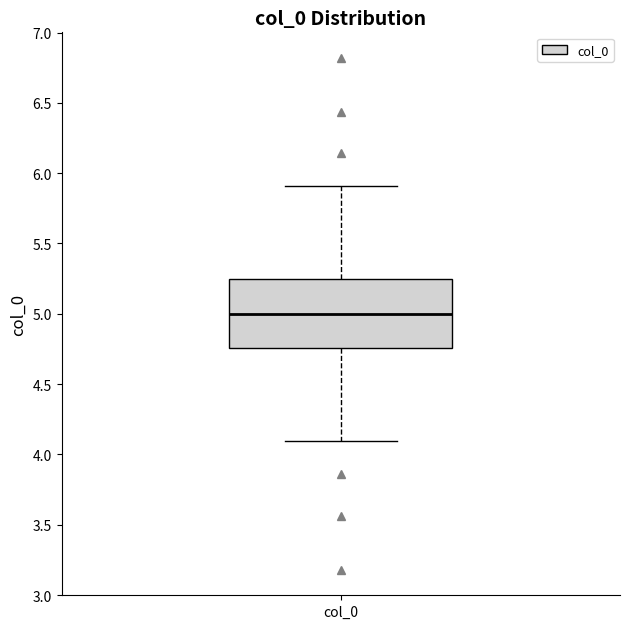

Read this box plot against the y-axis: the position of the median line, the range covered by the box, and the ends of both whiskers. The values are not printed on the chart, so give them approximately, as read against the axis.

median 5.00, box 4.75 to 5.25, whiskers 4.10 to 5.90